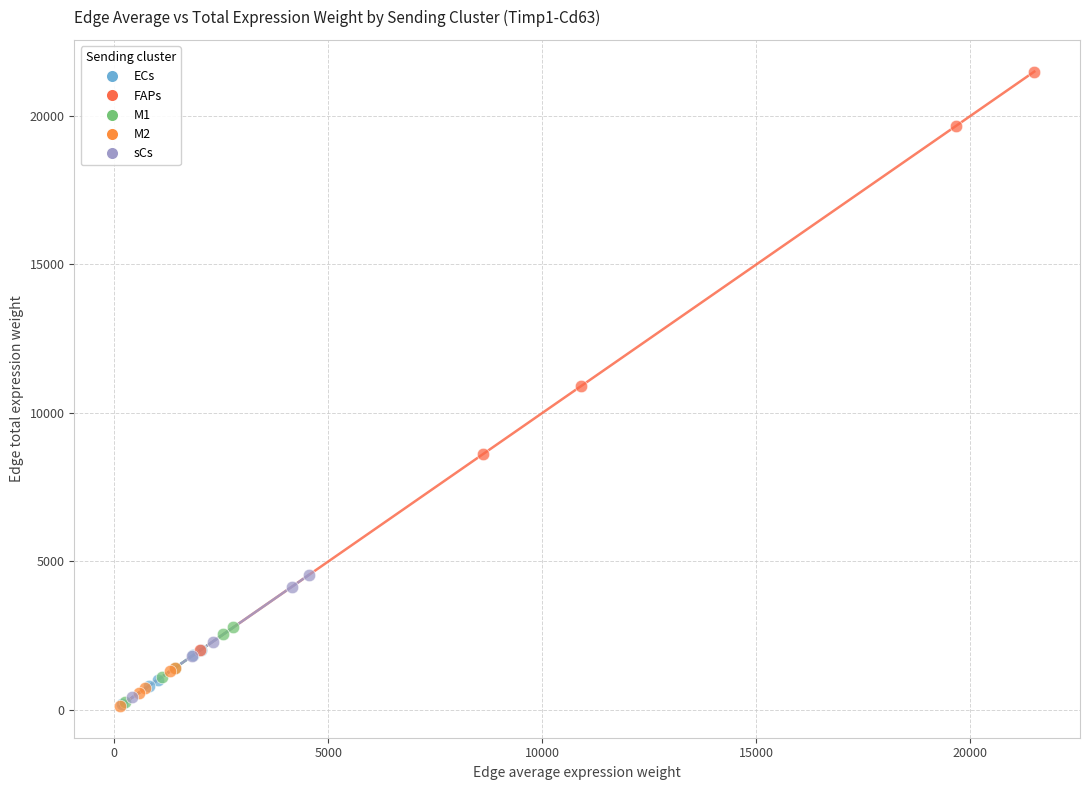

Which series reaches the maximum Y coordinate?

FAPs